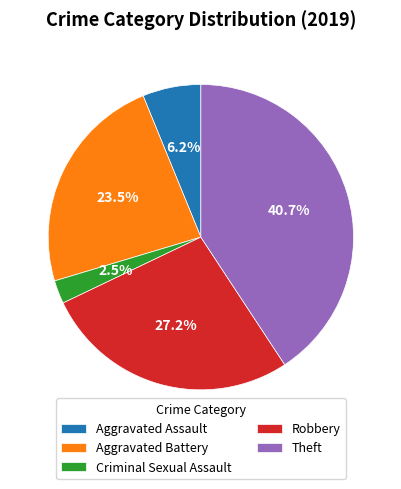

How many slices are in this pie chart?

5